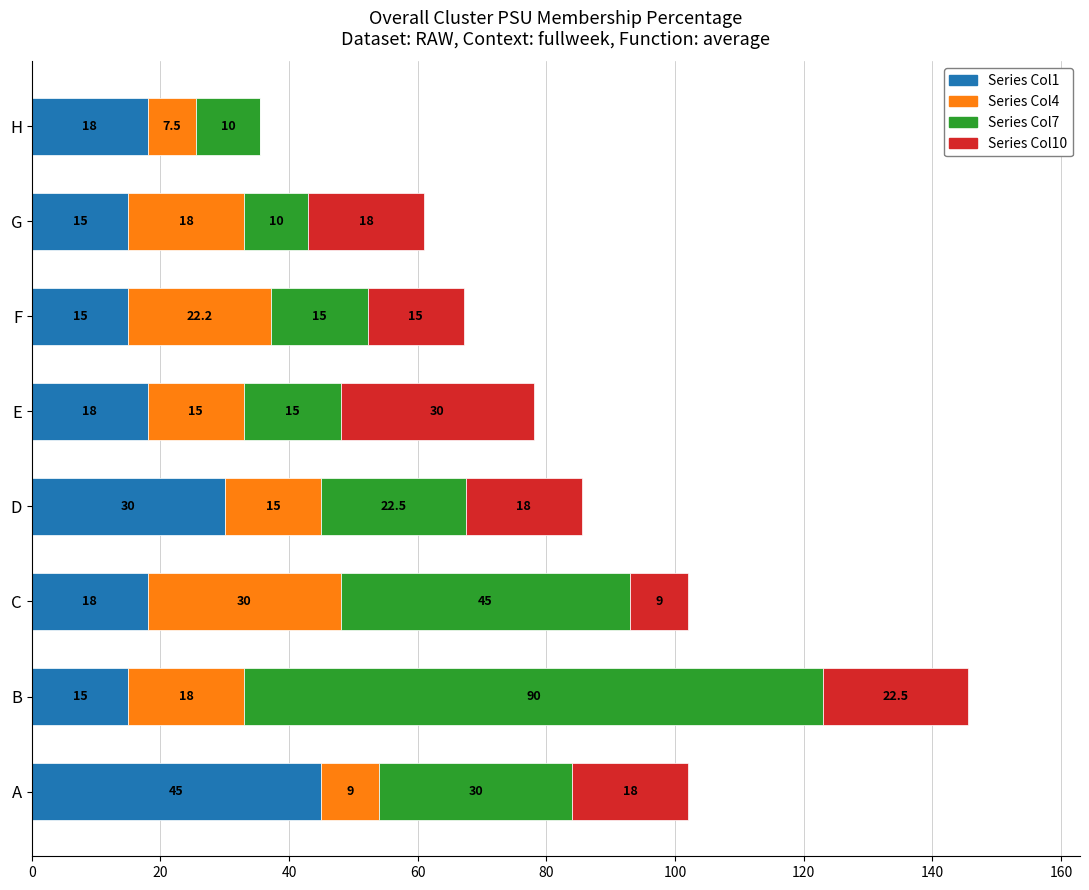

What is the total value across all series at G?

61.0